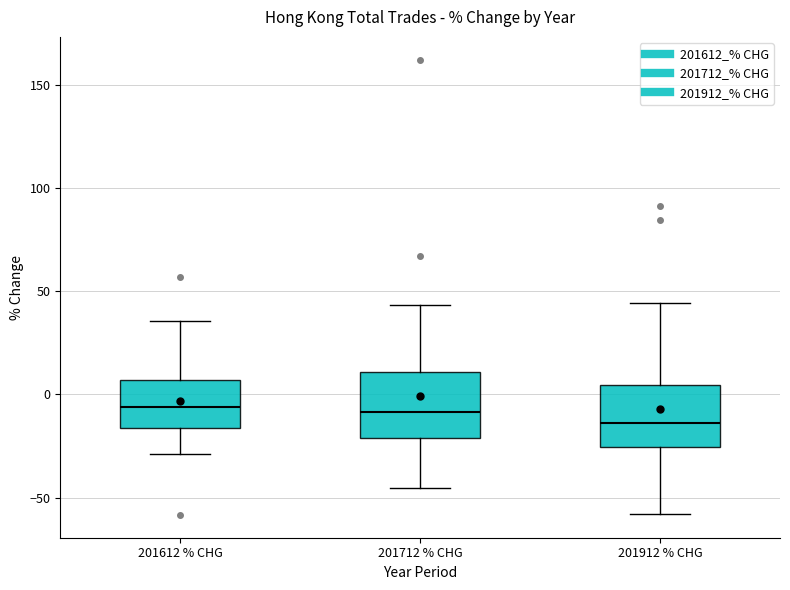

Reading left to right, read every box against the y-axis: the position of its median line, the range the box covers, and the ends of its whiskers. The values are not printed on the chart, so give them approximately, as read against the axis.

201612 % CHG: median -5, box -15 to 5, whiskers -30 to 35
201712 % CHG: median -10, box -20 to 10, whiskers -45 to 45
201912 % CHG: median -15, box -25 to 5, whiskers -60 to 45